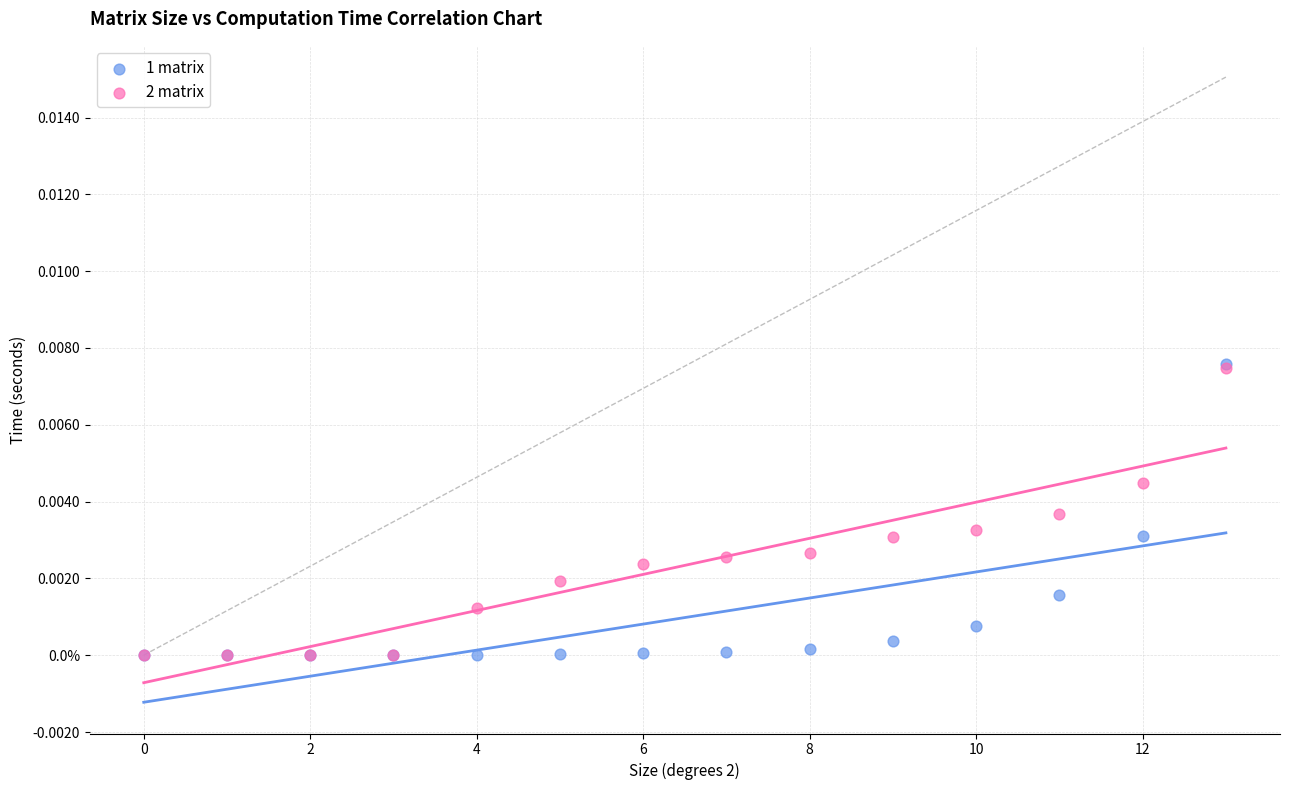

Which series has the largest Y range (max minus min)?

1 matrix